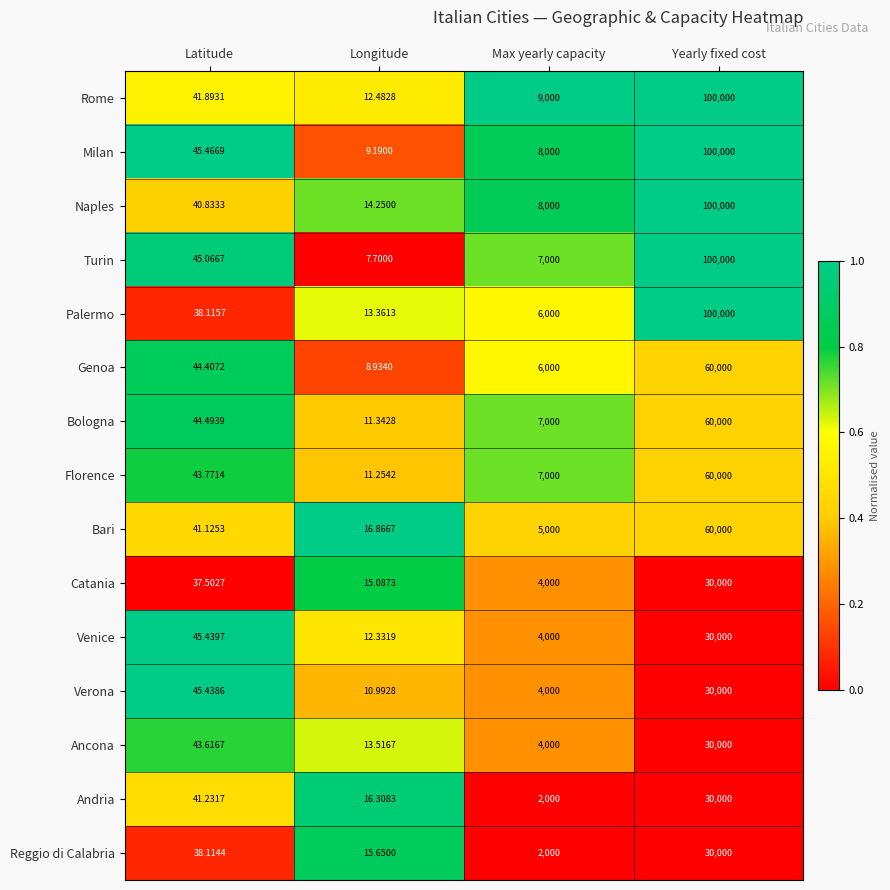

At which label does Bologna reach its minimum?

Longitude